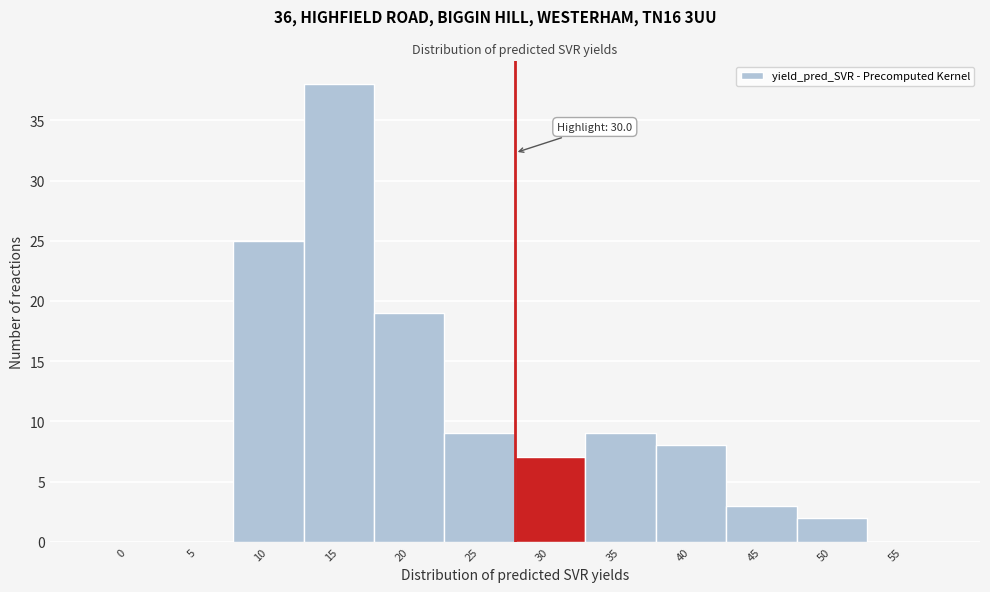

Reading right to left, what are all the values shown in this chart?

55=0	50=2	45=3	40=8	35=9	30=7	25=9	20=19	15=38	10=25	5=0	0=0